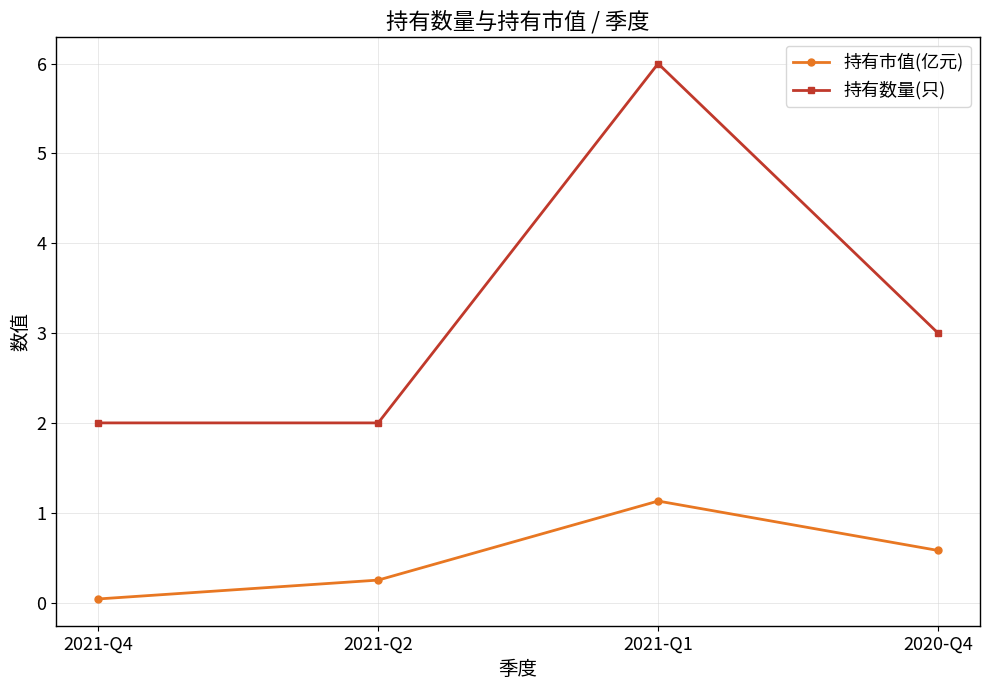

How many values in the 持有数量(只) series are below 3?

2